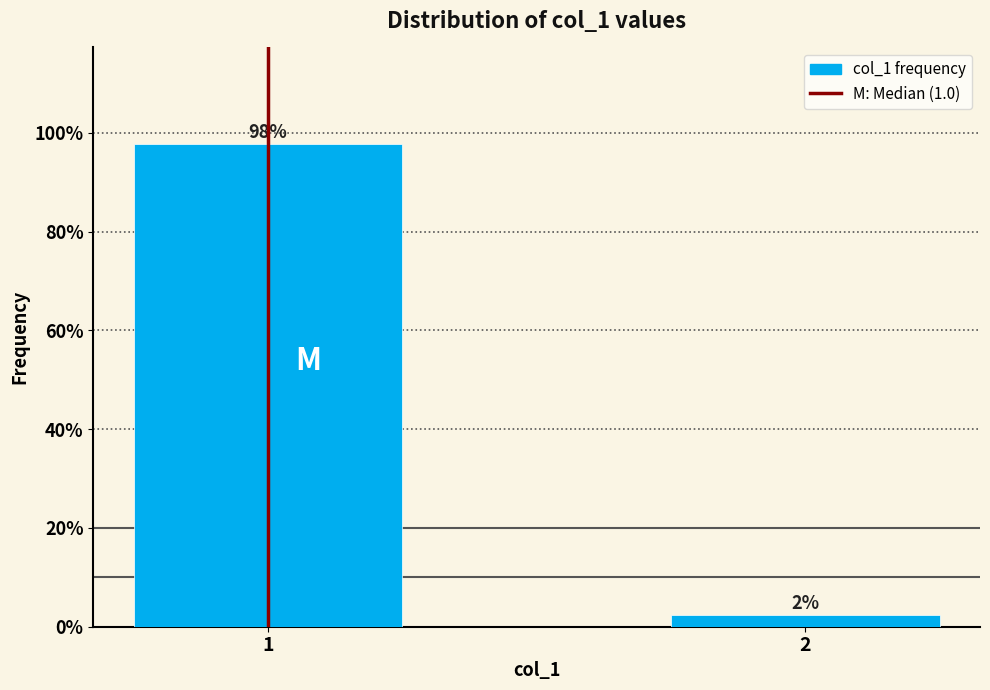

What is the maximum value shown in the chart?

97.7